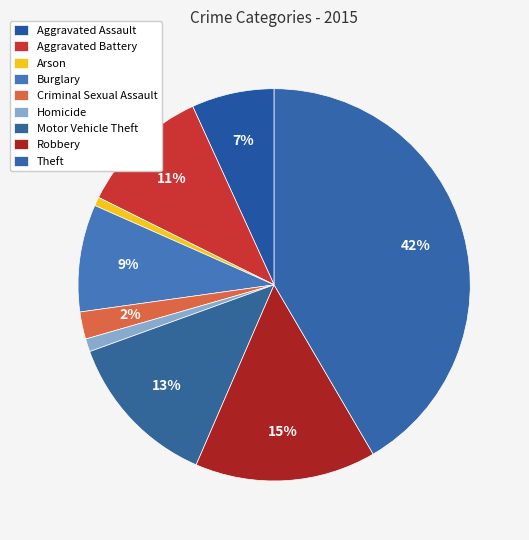

What percentage is the Theft slice, to the nearest percent?

42%